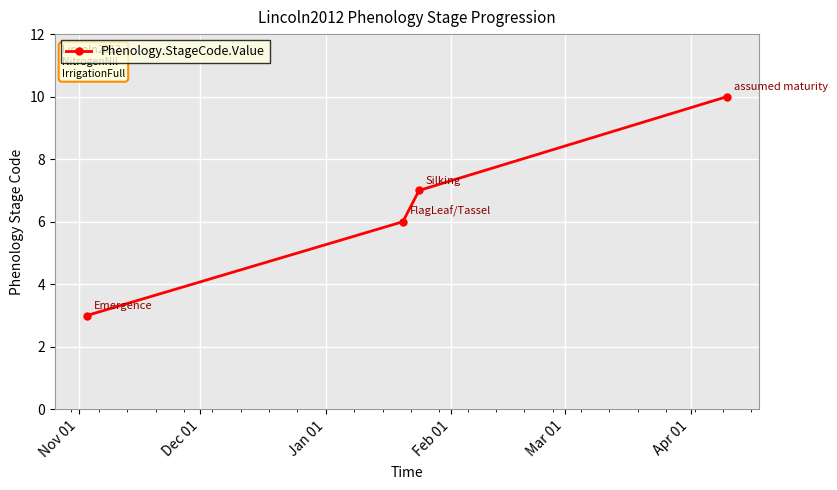

How many data points are less than 7?

2